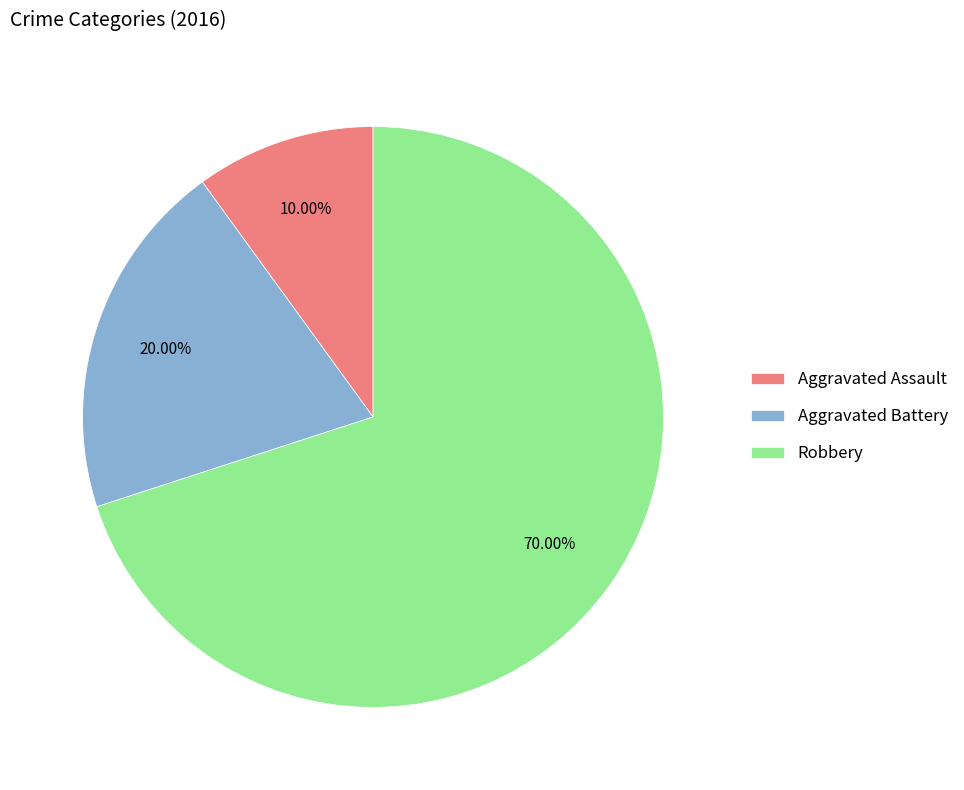

Does Aggravated Assault represent more than half of the total?

No